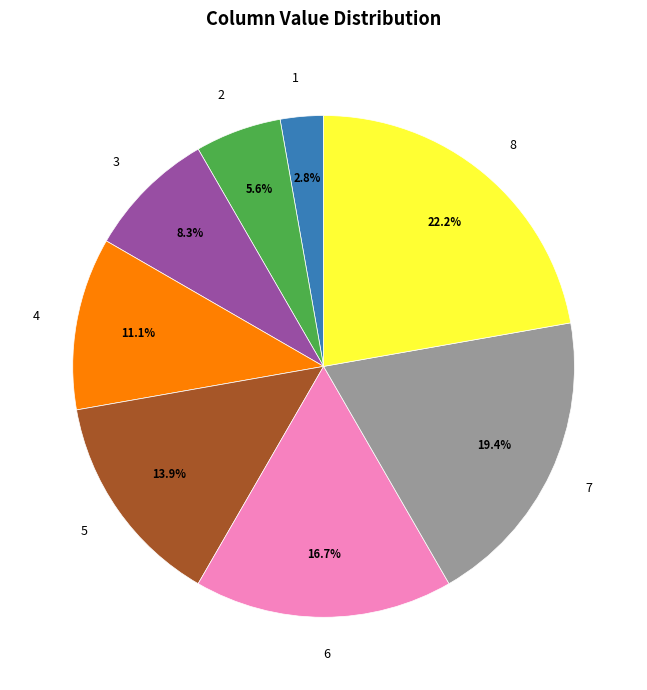

Is 6 the majority of the pie?

No